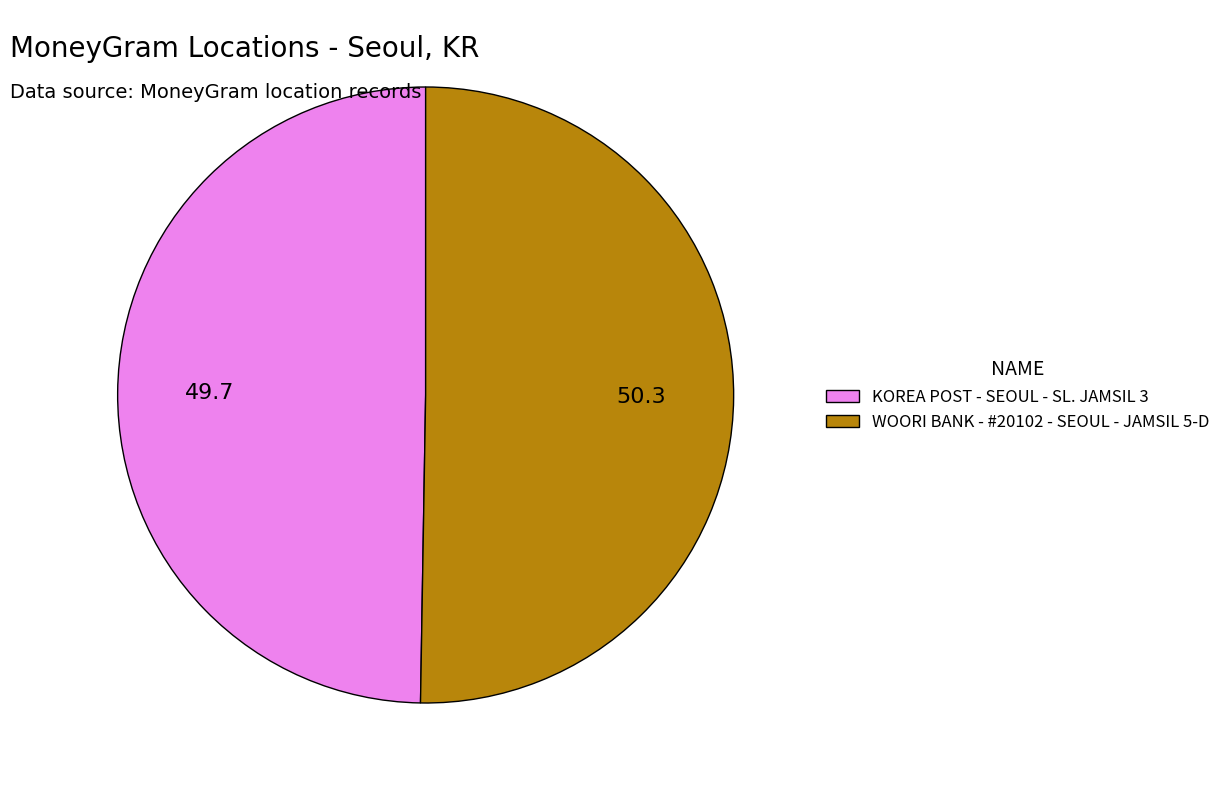

Which category has the smallest portion of the pie?

KOREA POST - SEOUL - SL. JAMSIL 3